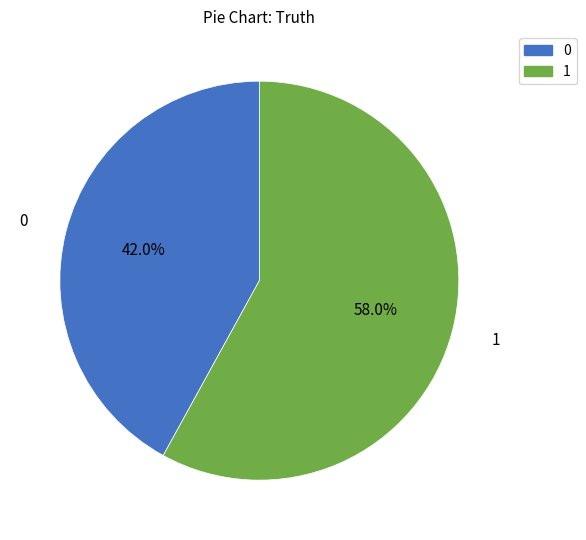

Is it true that 1 is 58% of the pie?

True